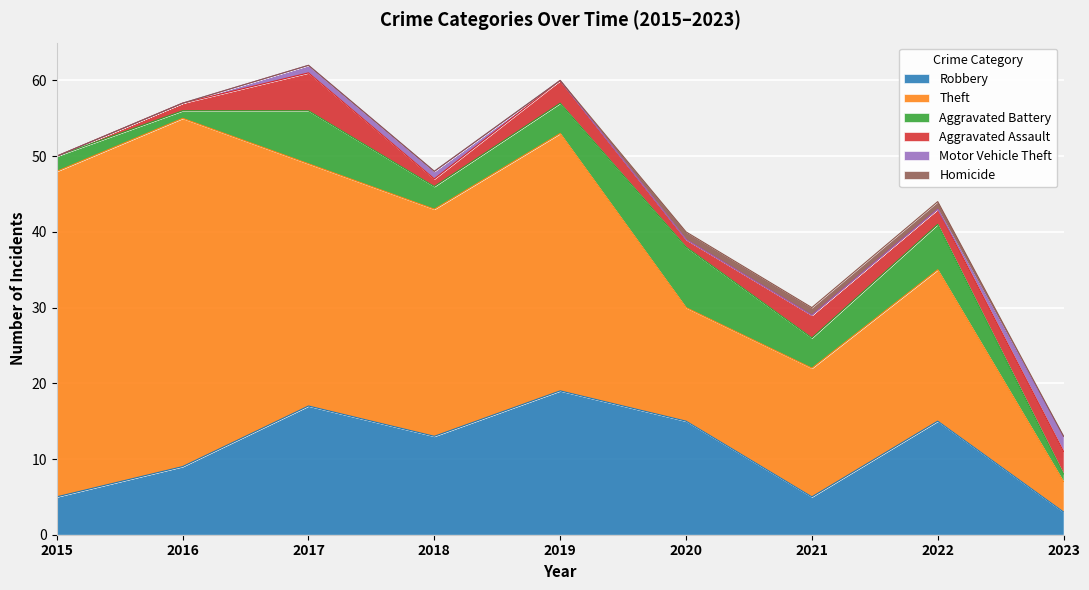

What are all the series names shown in the legend?

Robbery, Theft, Aggravated Battery, Aggravated Assault, Motor Vehicle Theft, Homicide